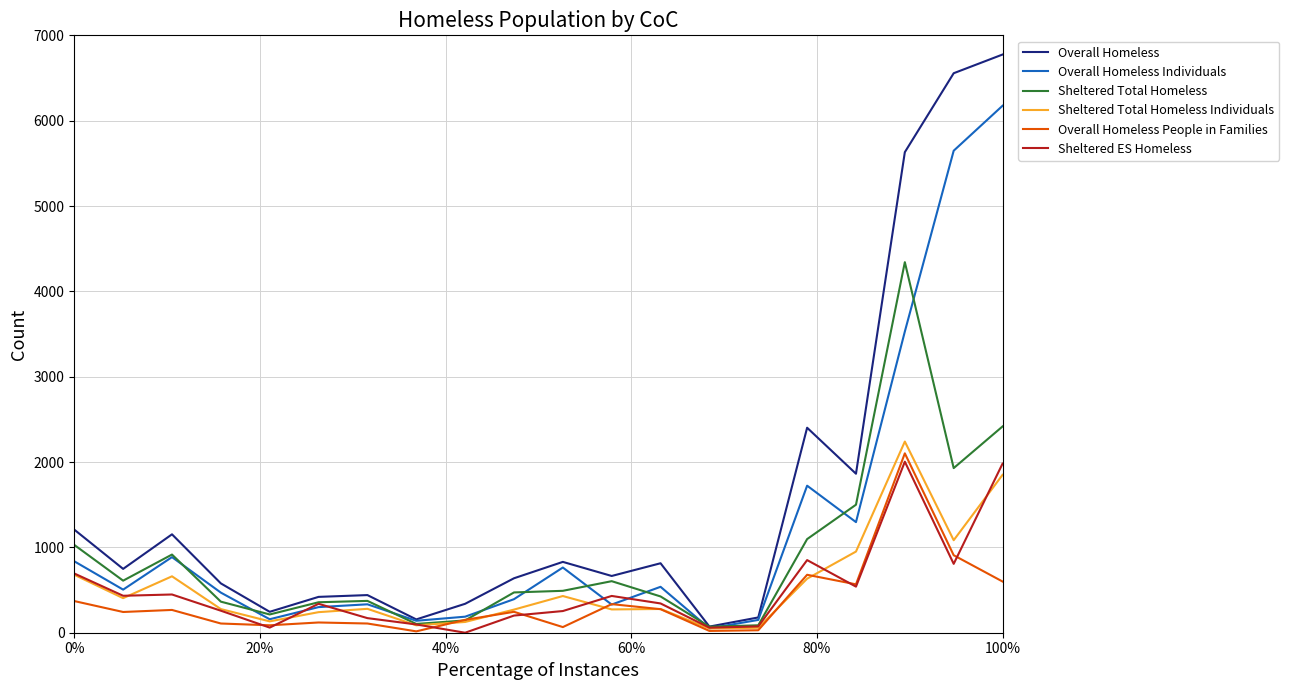

Which series has the widest spread of values?

Overall Homeless